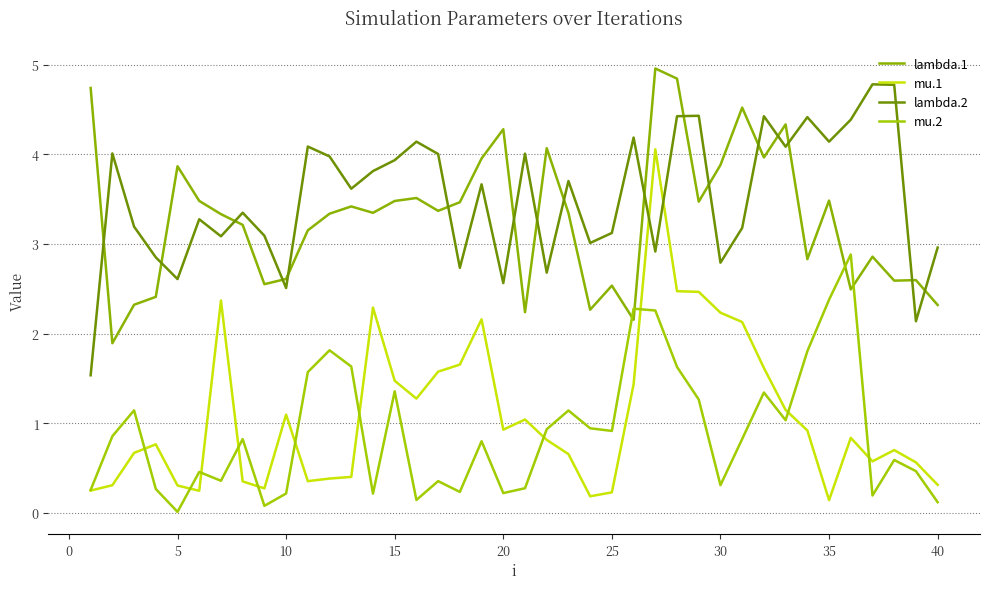

True or false: lambda.2 and mu.2 intersect in this chart.

False